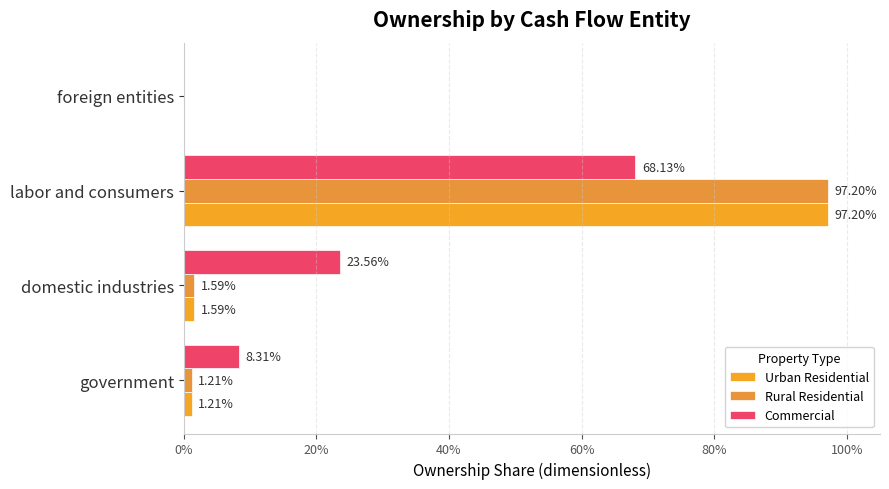

Which series has the widest spread of values?

Urban Residential